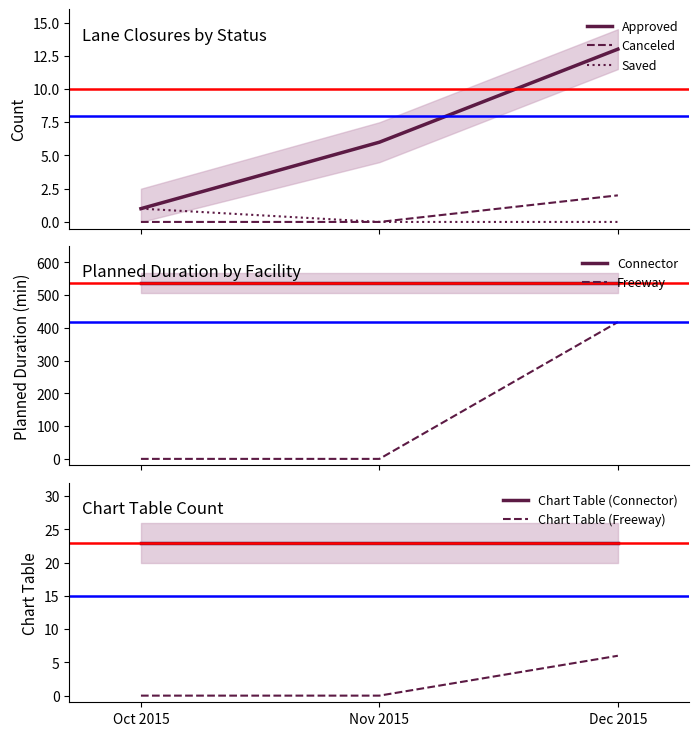

The value of Chart Table (Connector) at Dec 2015 is 36. True or false?

False